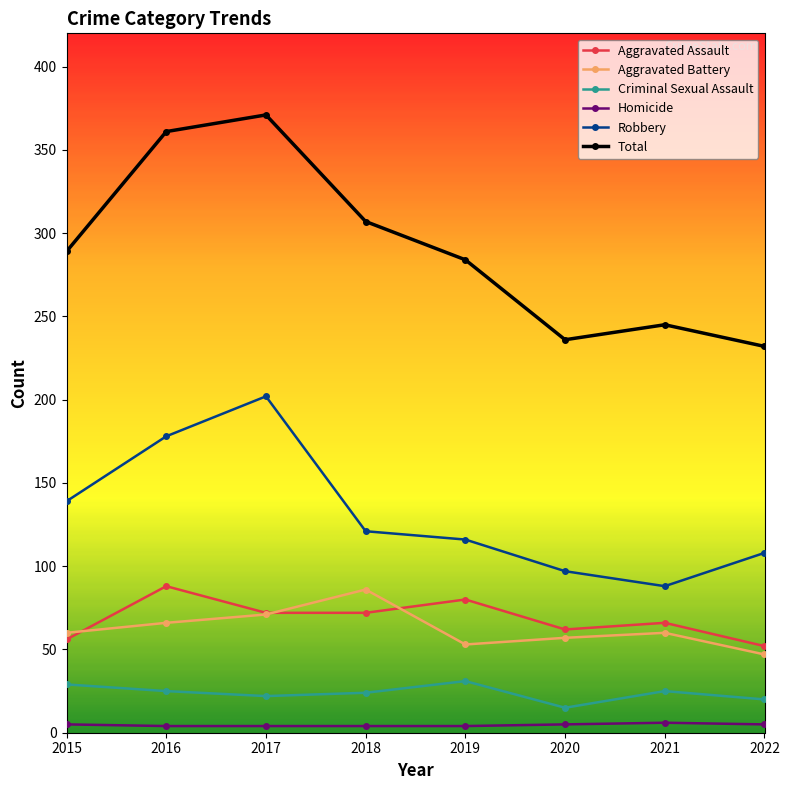

Count the number of categories in the chart.

8